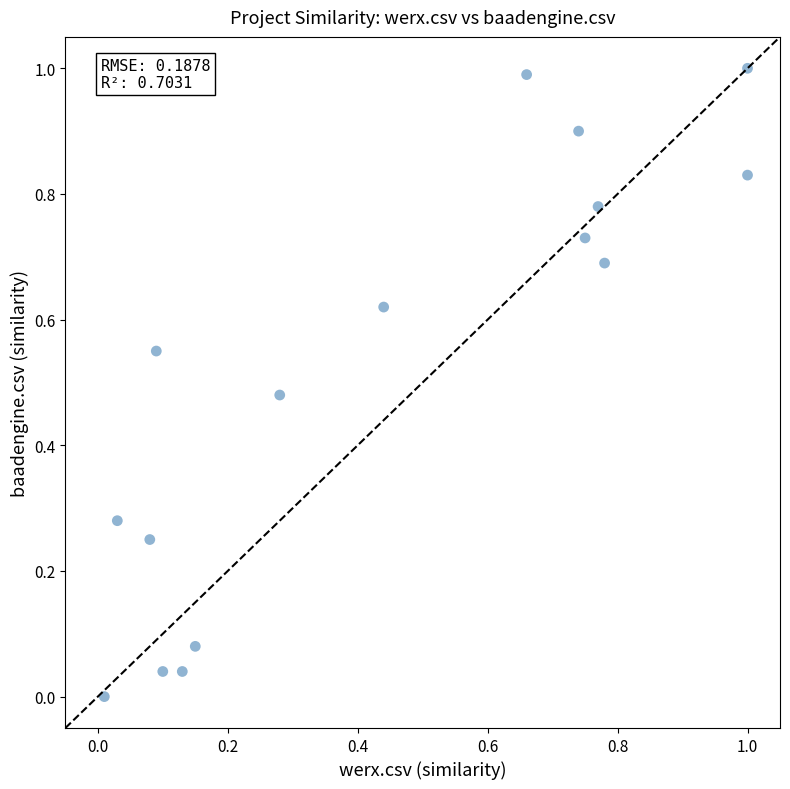

What is the range of X values (max minus min)?

1.0